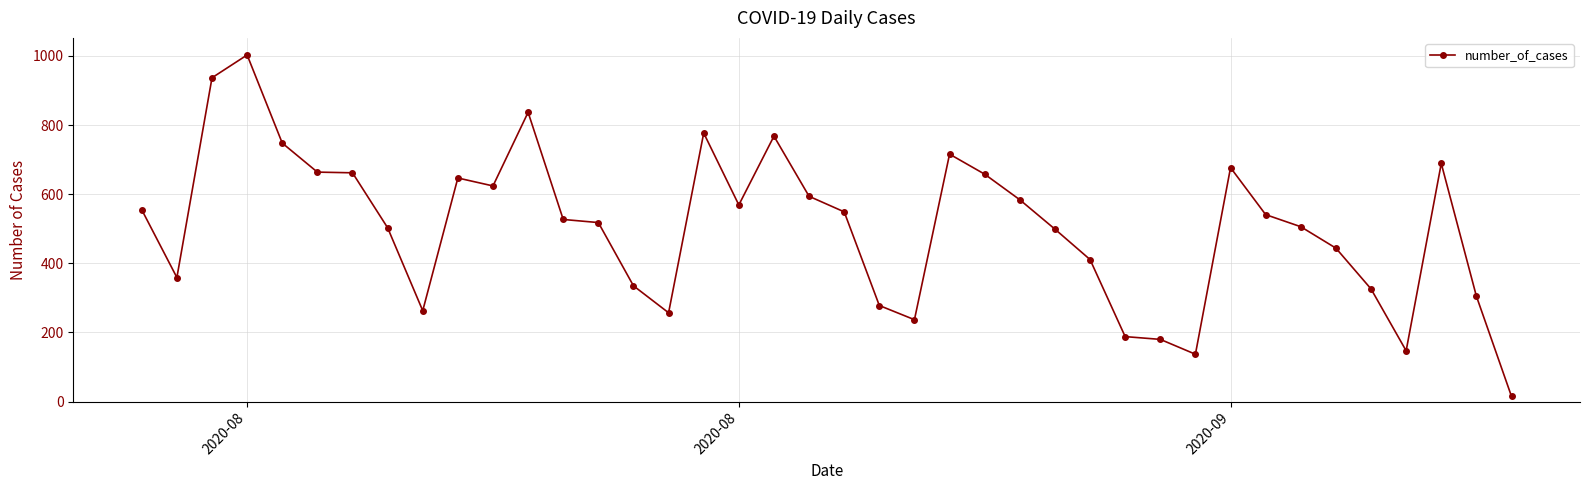

What is the value of the 1st point from the left?

555